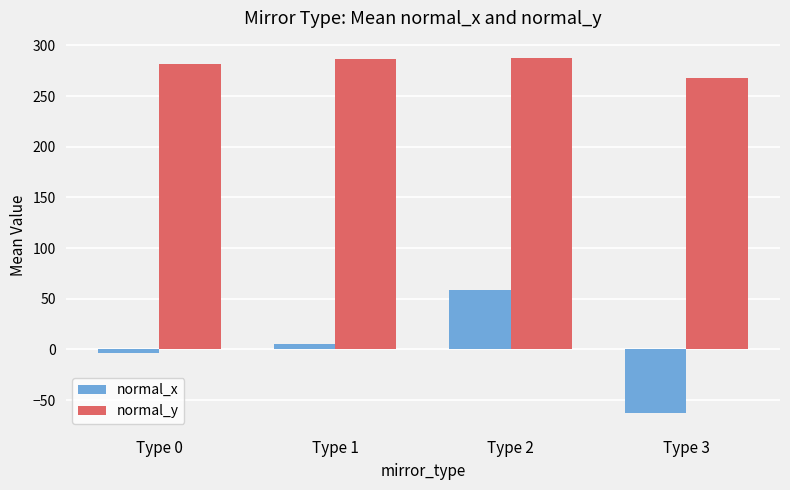

At which label does normal_x reach its minimum?

Type 3